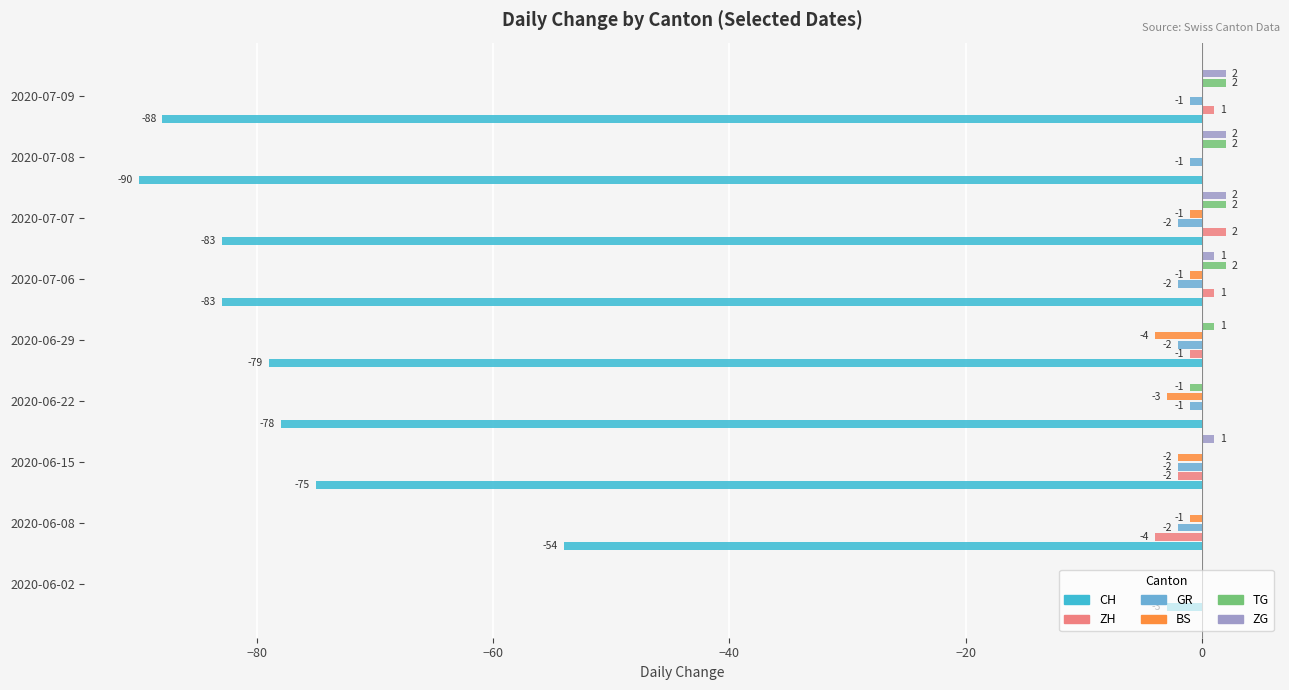

What is the highest value of the TG series?

2